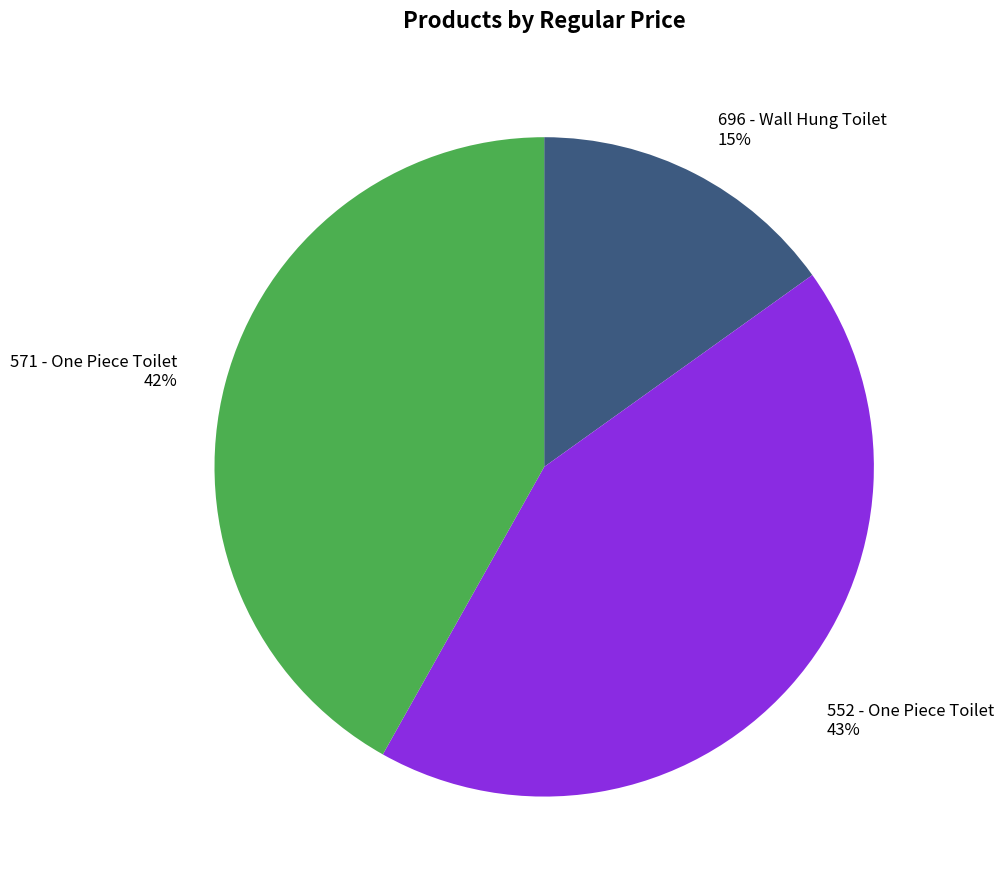

Rank the categories by value from highest to lowest.

552 - One Piece Toilet, 571 - One Piece Toilet, 696 - Wall Hung Toilet